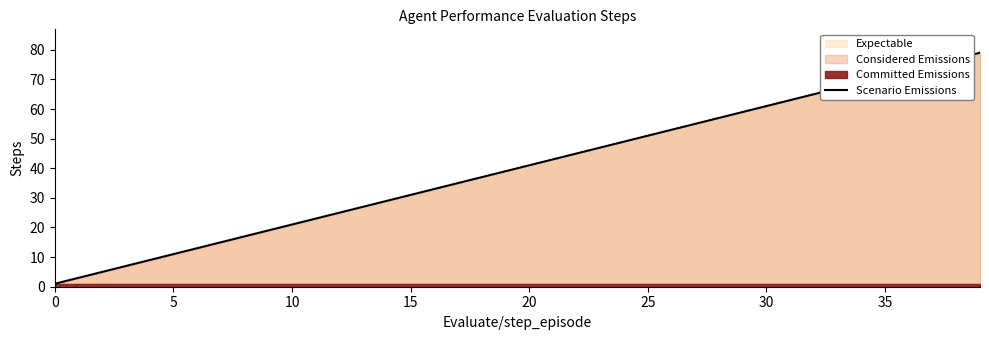

Reading left to right, what are all the values shown in this chart?

1	3	5	7	9	11	13	15	17	19	21	23	25	27	29	31	33	35	37	39	41	43	45	47	49	51	53	55	57	59	61	63	65	67	69	71	73	75	77	79